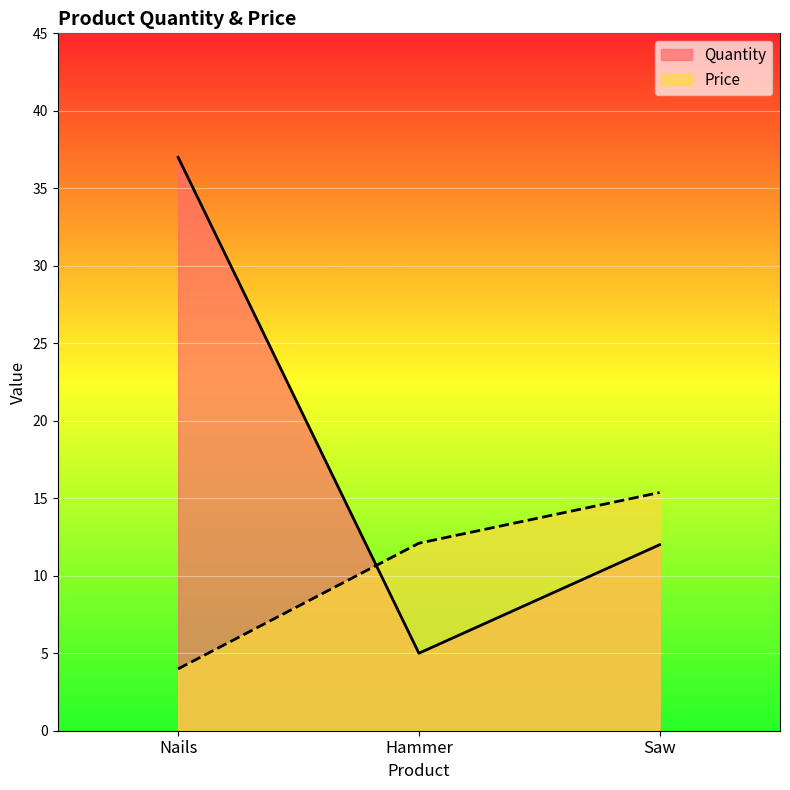

Is the value of Quantity at Saw greater than the value of Price at Hammer?

No